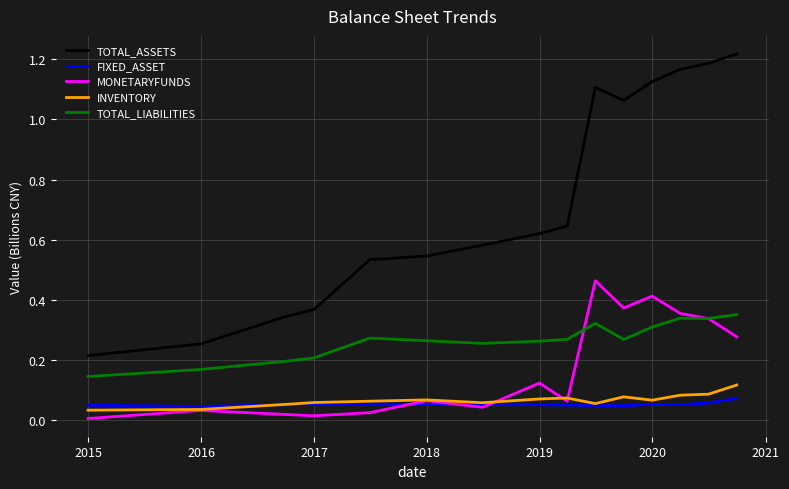

Rank the series by their maximum value, from lowest to highest.

FIXED_ASSET, INVENTORY, TOTAL_LIABILITIES, MONETARYFUNDS, TOTAL_ASSETS